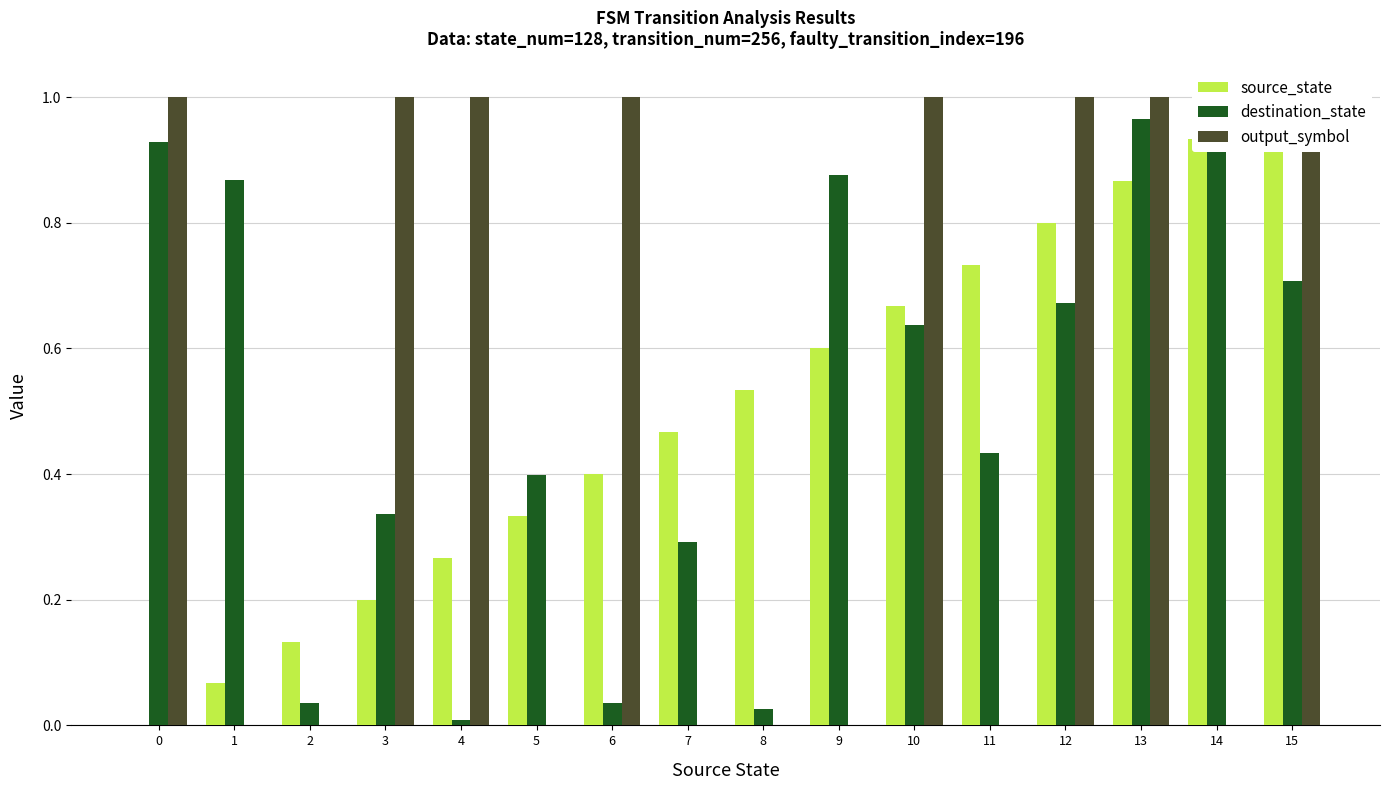

The value of destination_state at 9 is 0.9. True or false?

True